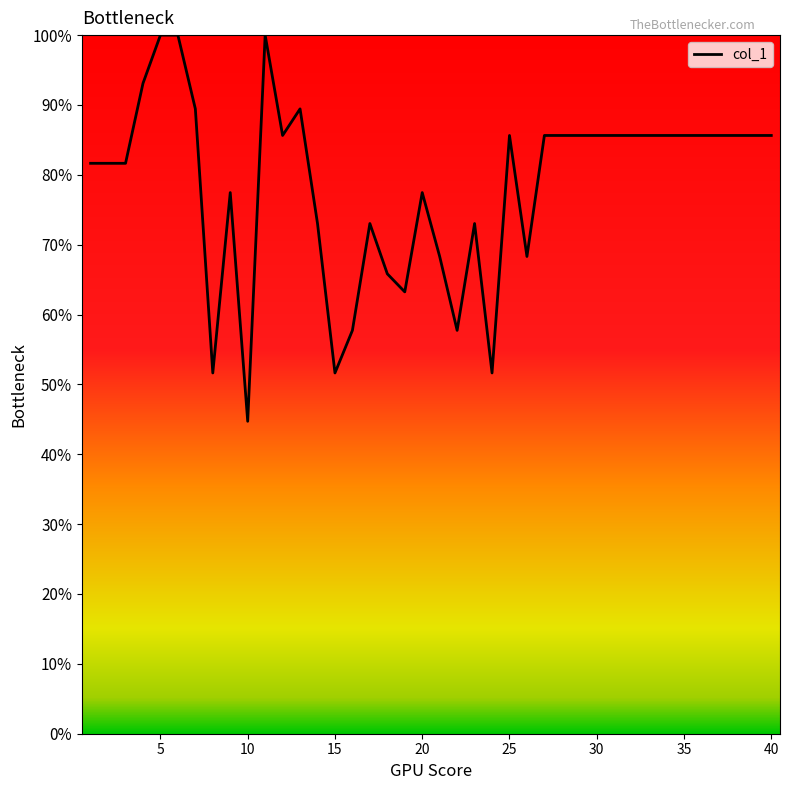

What is the smallest value displayed?

44.7